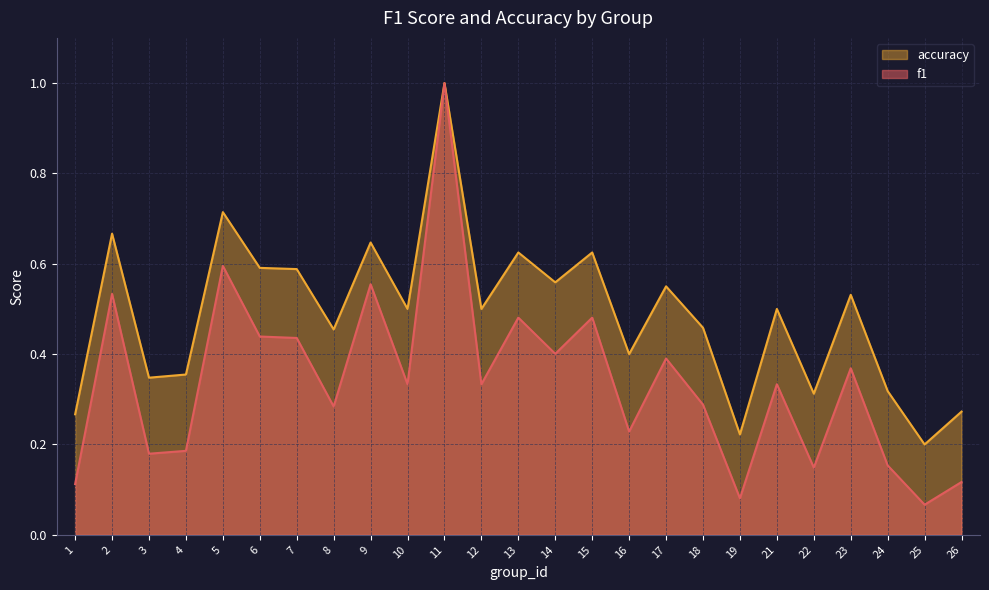

Which label corresponds to the largest value in the chart?

11